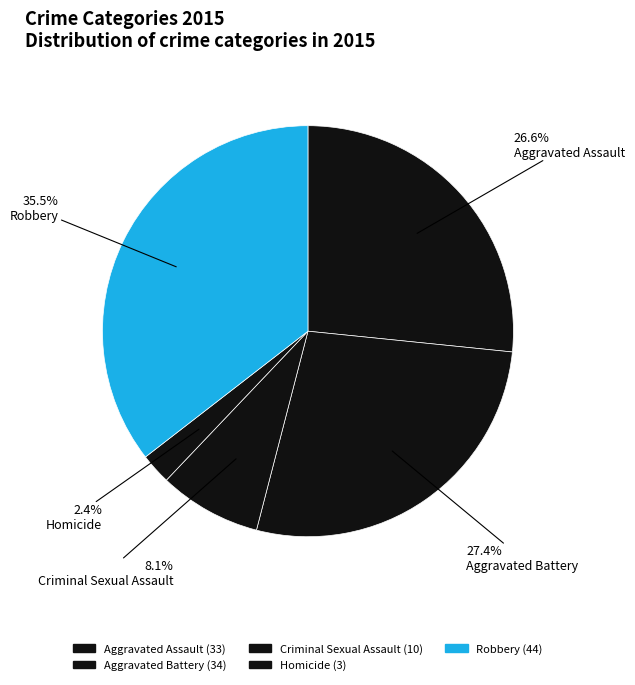

How many segments does this pie chart have?

5